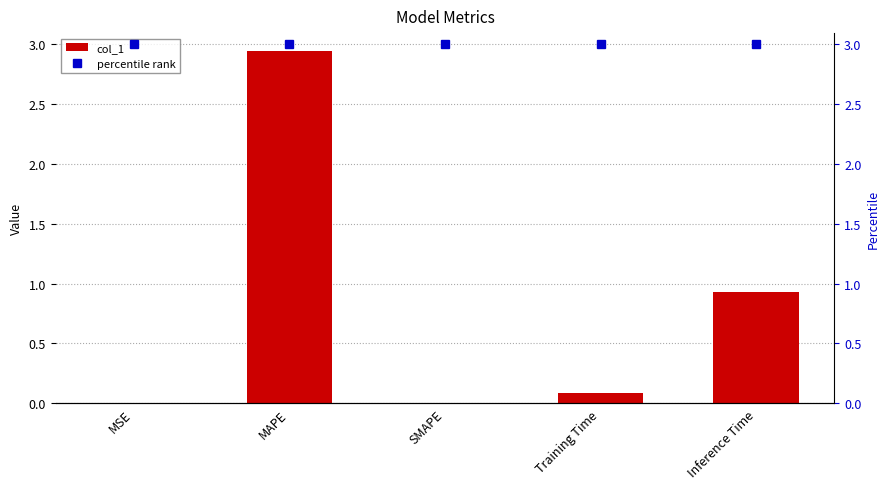

The value of col_1 at SMAPE is -1.2. True or false?

False